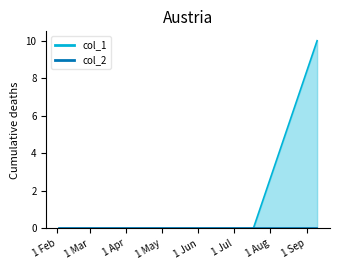

Reading left to right, transcribe all the data shown in this chart.

1391380260=0	1405613409=0	1410289630=10